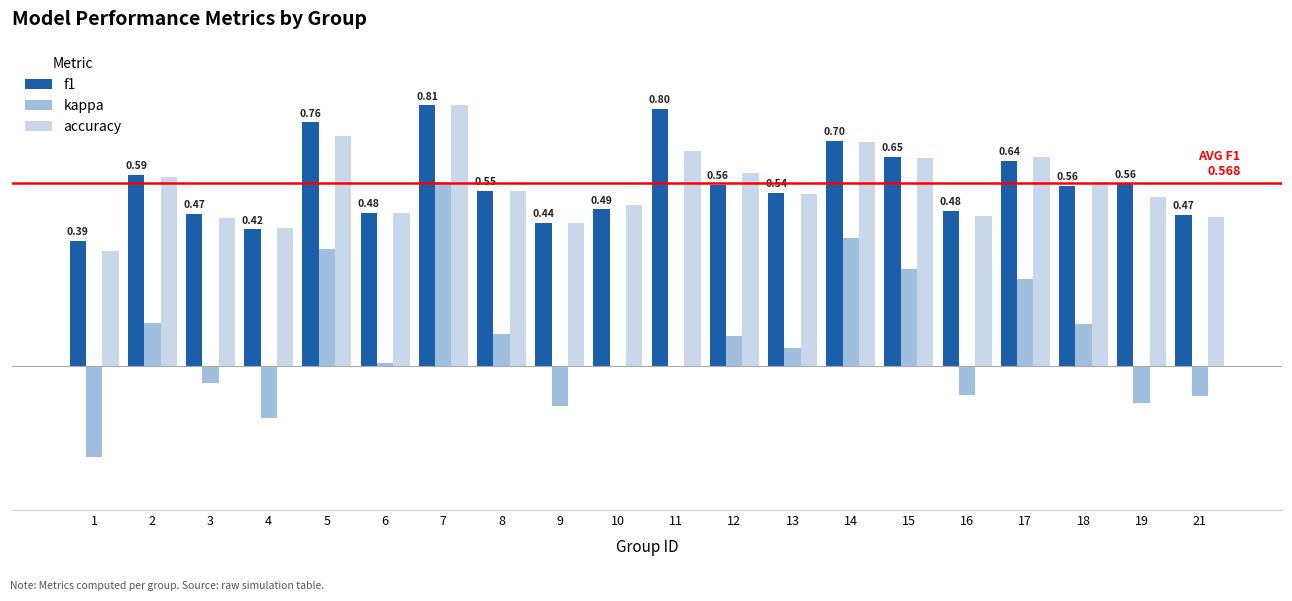

What are all the series names shown in the legend?

f1, kappa, accuracy